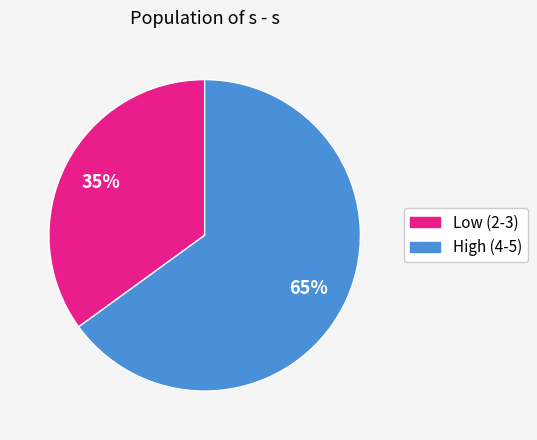

To the nearest percent, what is the difference between the largest and smallest slice percentages?

30%